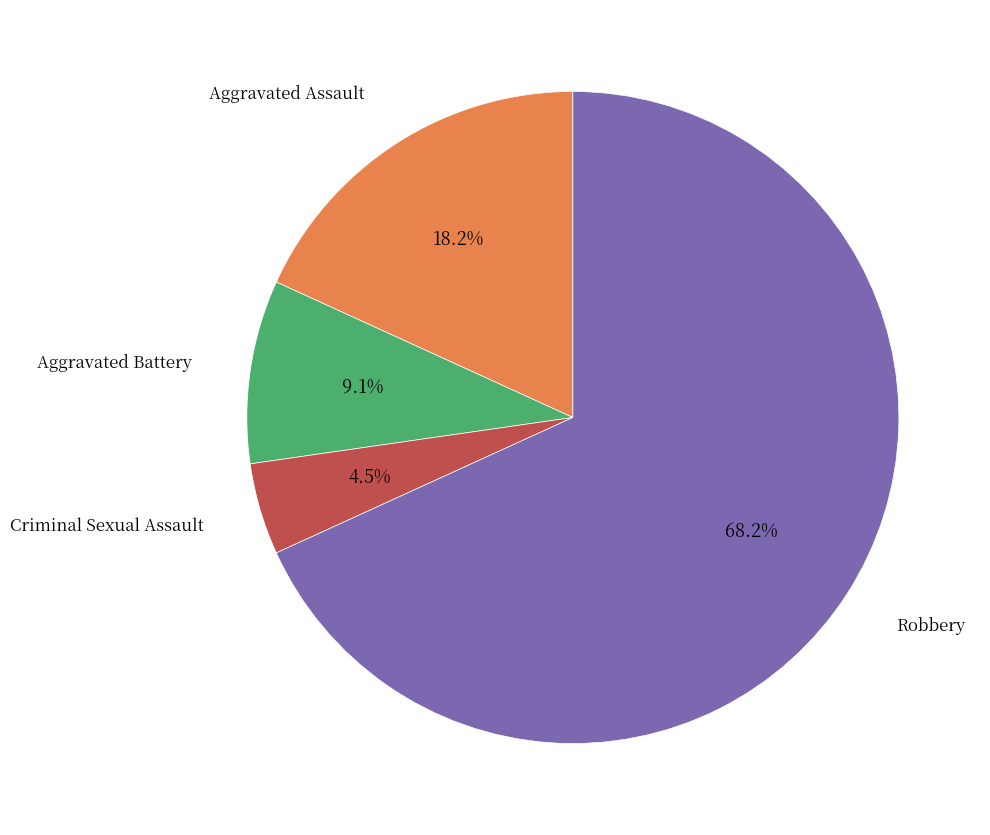

Does any single category account for the majority?

Yes